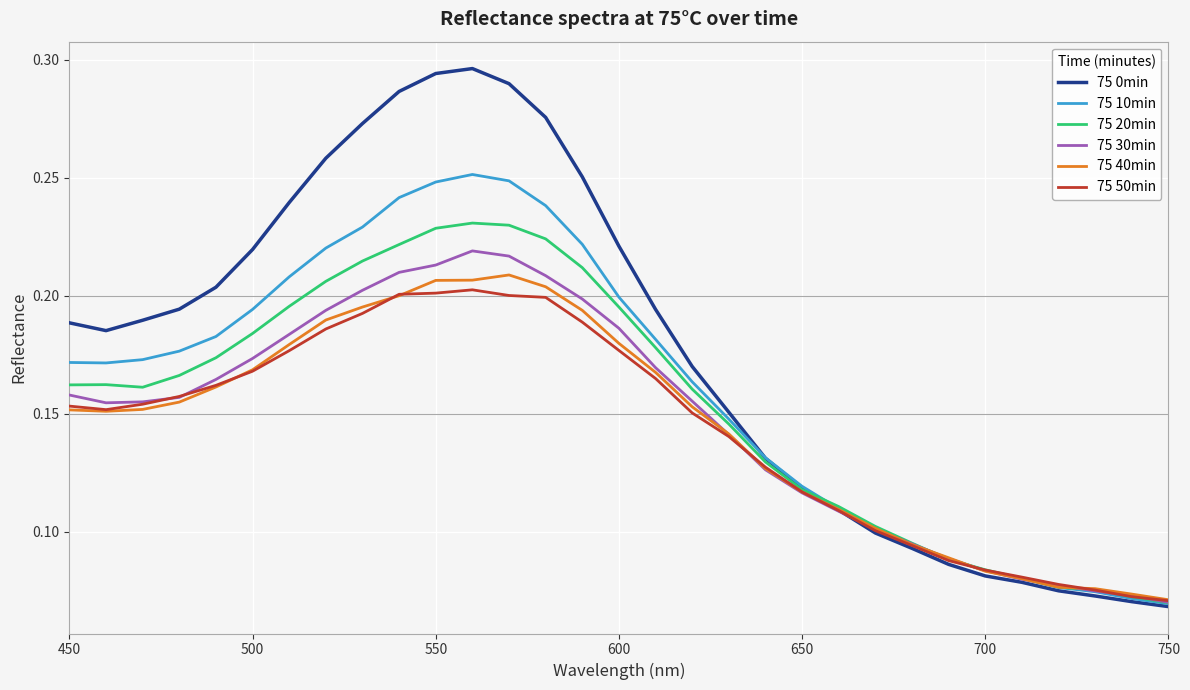

In 75 50min, how many points are lower than both neighbors (excluding endpoints)?

1